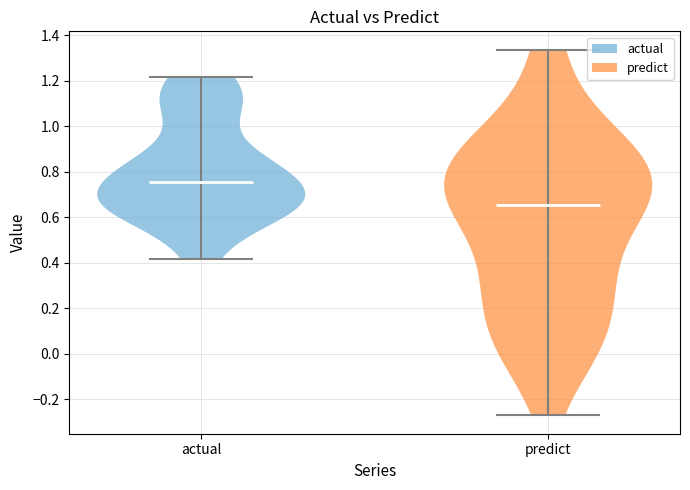

Which violin has the highest median line?

actual